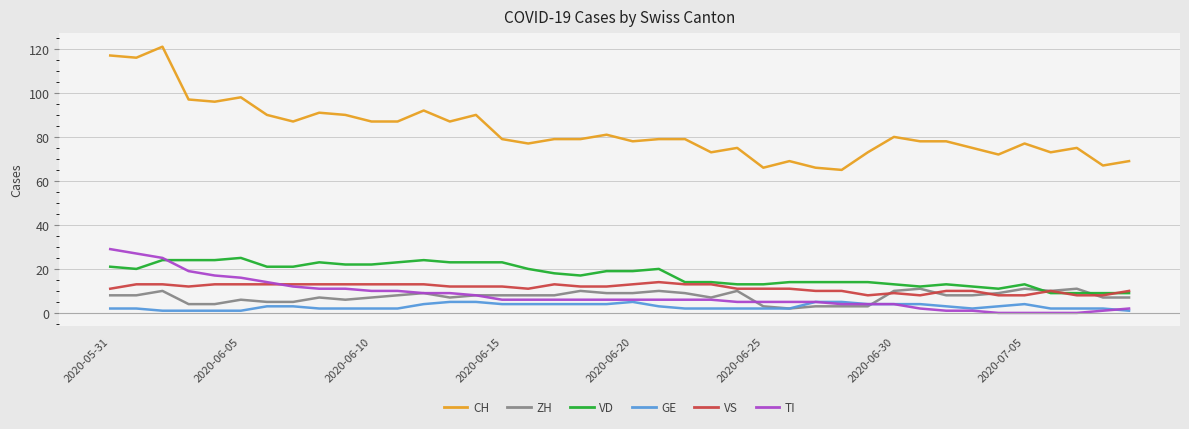

Which series has the largest total across all categories?

CH